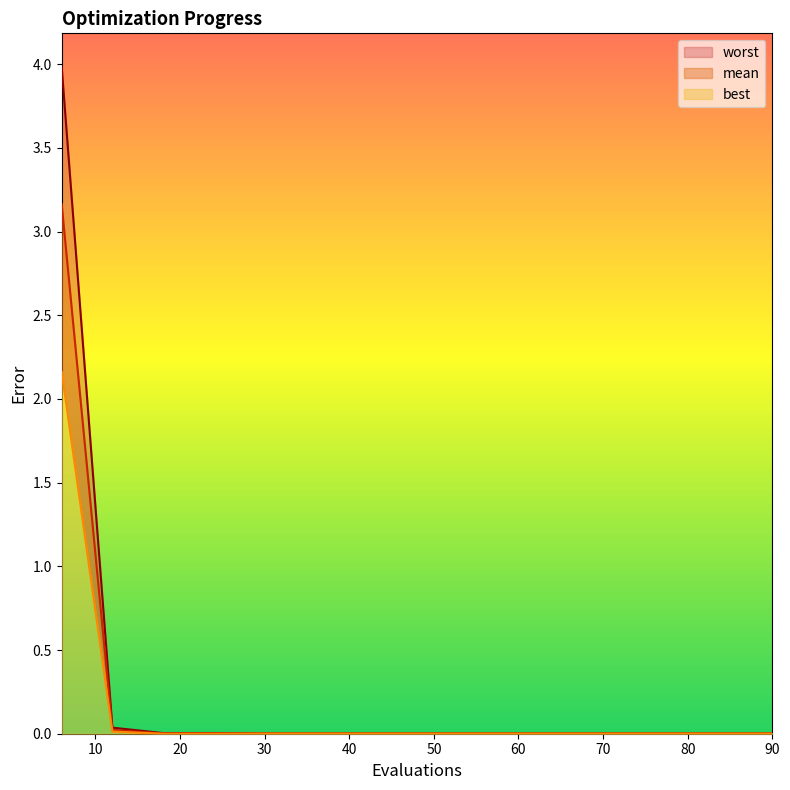

At which category is the sum across all series the highest?

6